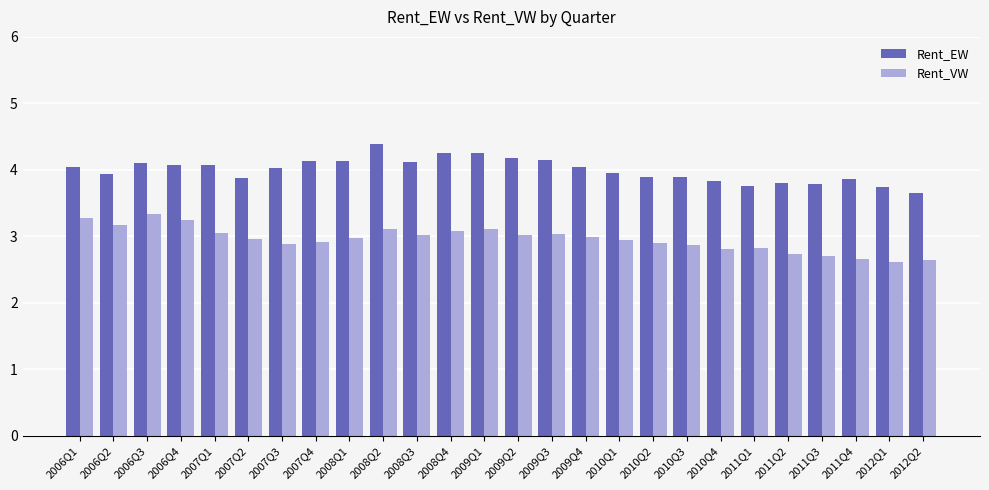

What is the sum of all Rent_EW values?

103.9